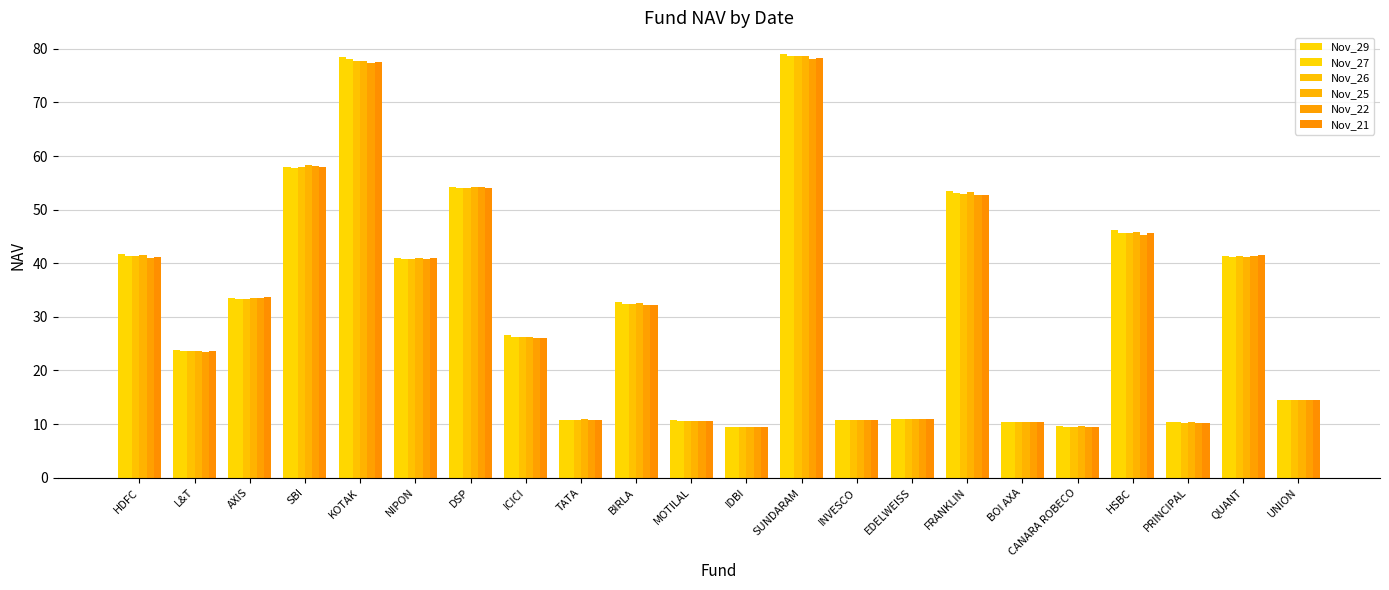

Is the value of Nov_22 at INVESCO greater than the value of Nov_29 at NIPON?

No